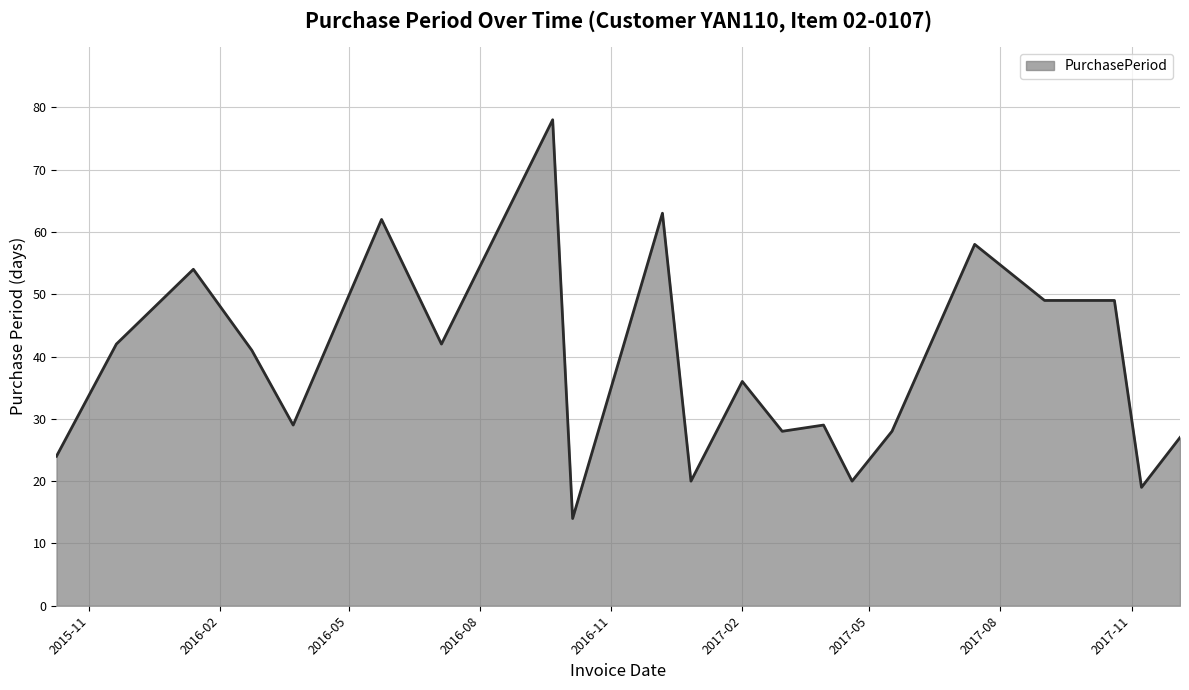

What is the minimum value shown in the chart?

14